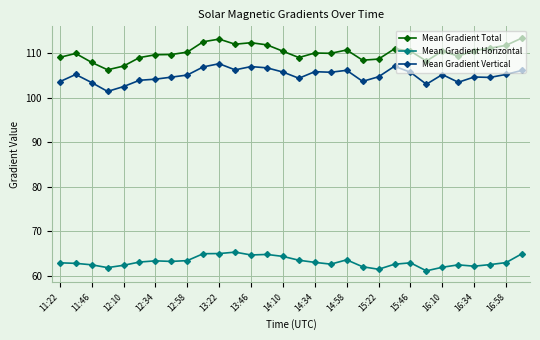

What is the value of the Mean Gradient Total point at the 7th from the left?

109.7